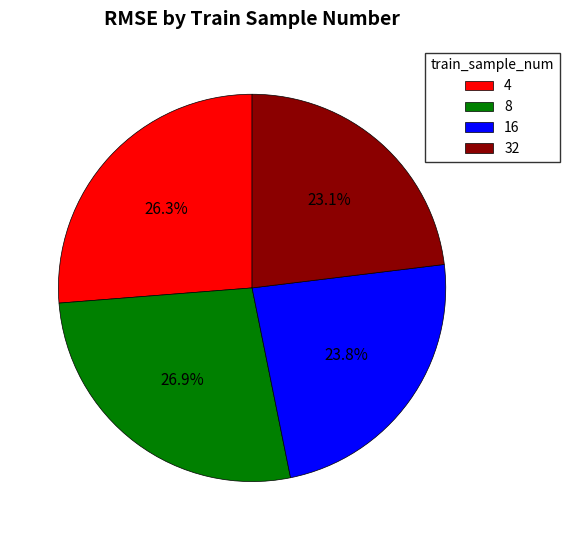

To the nearest percent, what is the average slice percentage?

25%